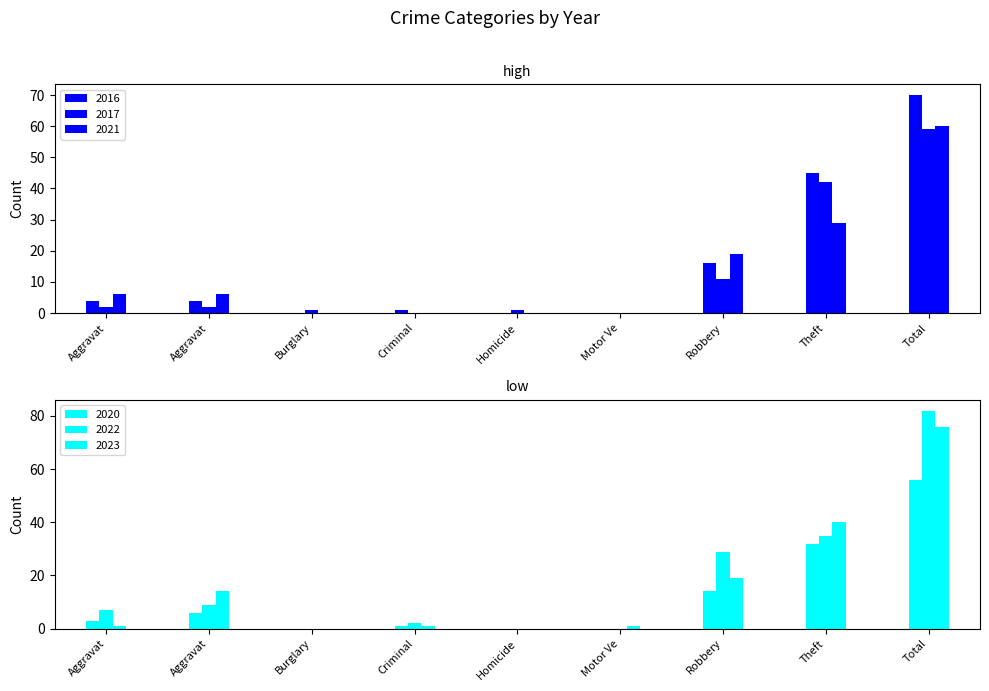

At which category is the sum across all series the highest?

Total